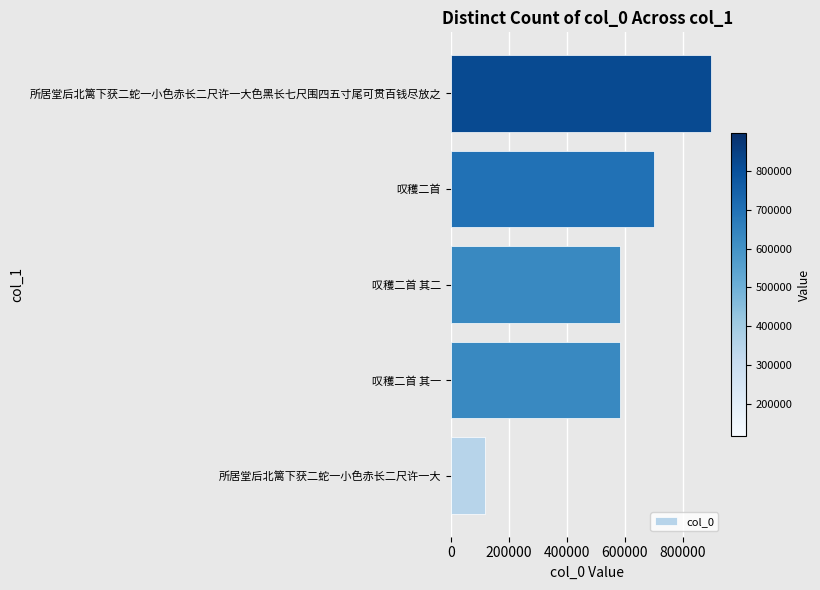

What is the sum of all values?

2886305